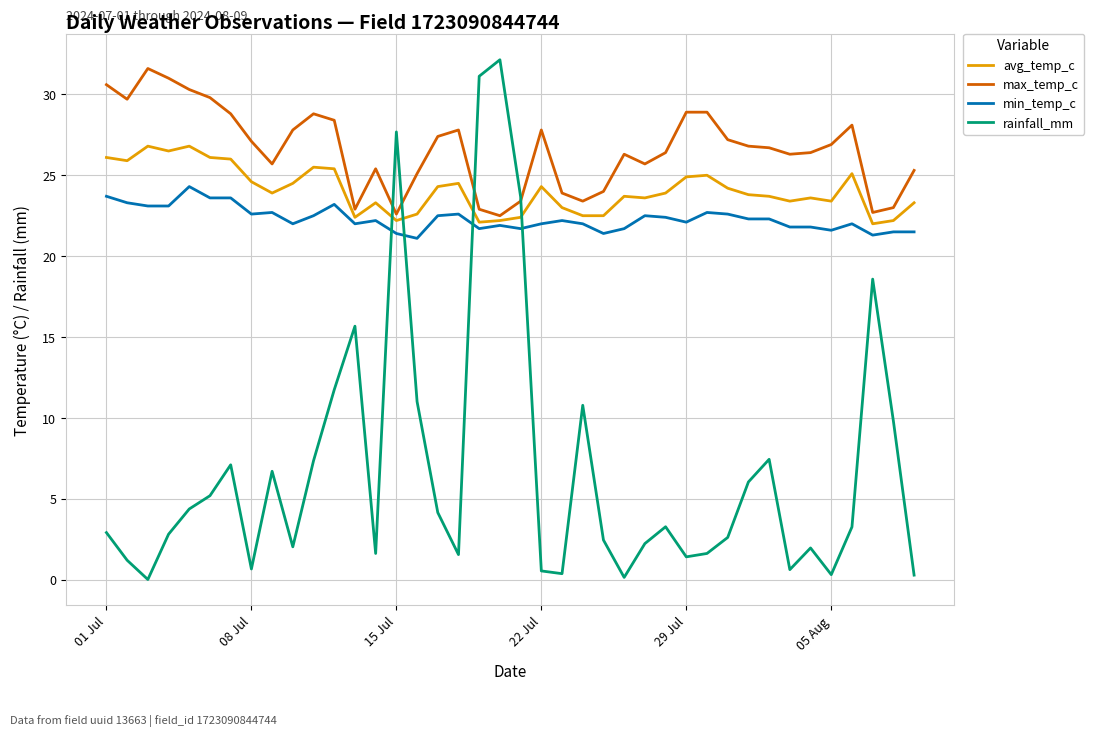

How many intersections are there between rainfall_mm and avg_temp_c?

4